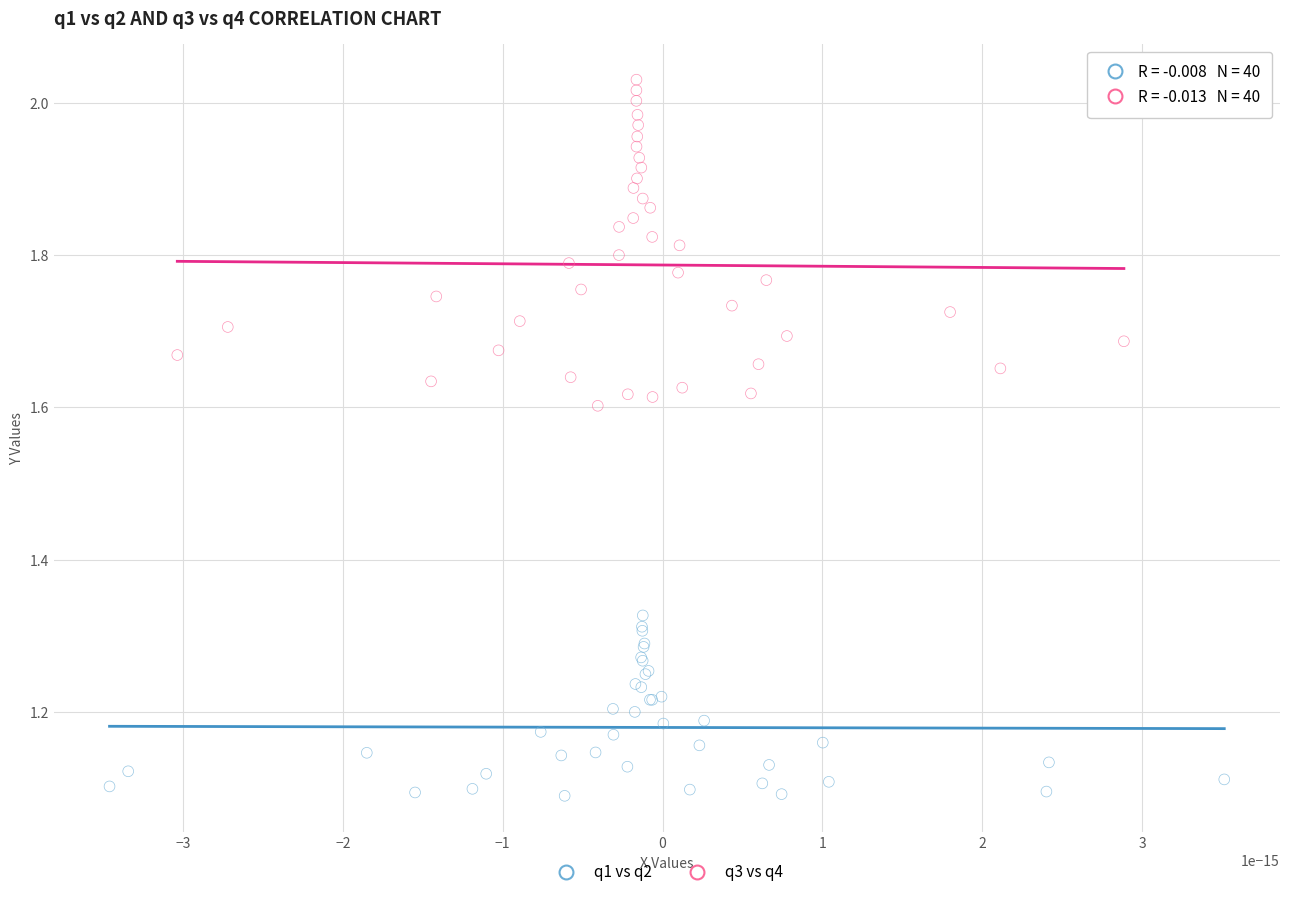

Which series has the widest spread of Y values?

q3 vs q4